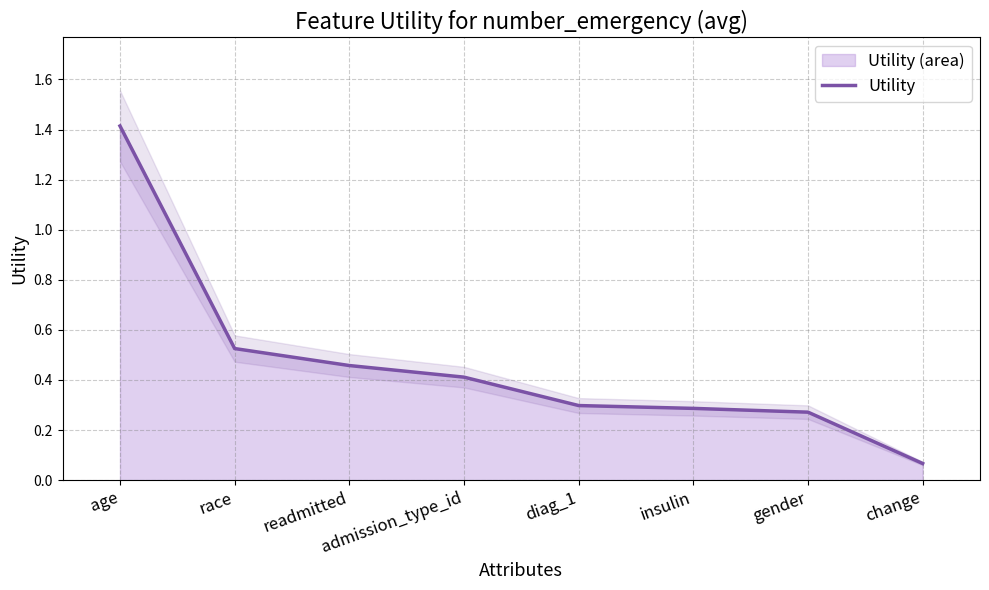

Does the chart display data point markers on the line(s)?

No